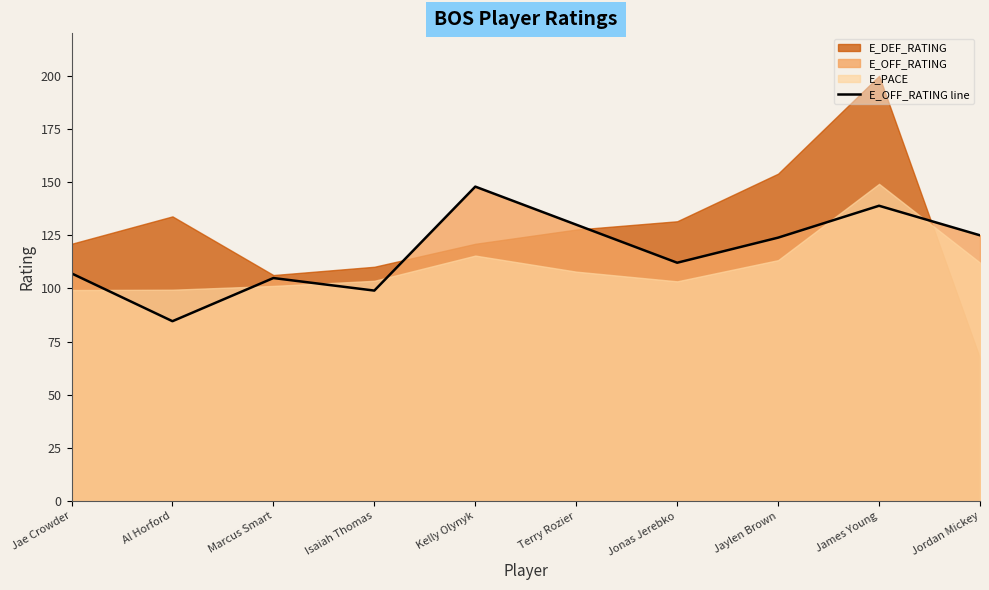

Rank the categories by value from highest to lowest.

Kelly Olynyk, James Young, Terry Rozier, Jordan Mickey, Jaylen Brown, Jonas Jerebko, Jae Crowder, Marcus Smart, Isaiah Thomas, Al Horford